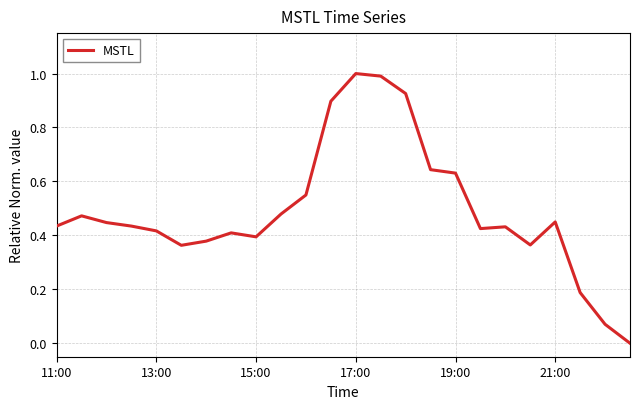

Does the chart have visible grid lines?

Yes